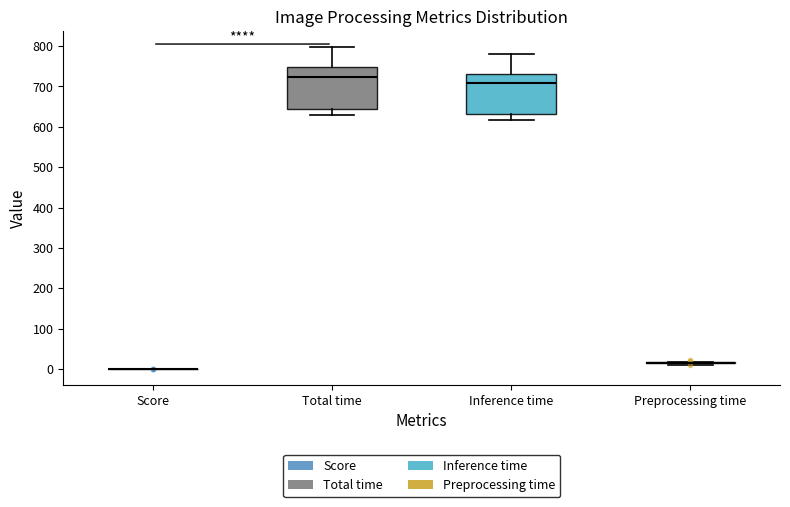

Reading left to right, read every box against the y-axis: the position of its median line, the range the box covers, and the ends of its whiskers. The values are not printed on the chart, so give them approximately, as read against the axis.

Score: box collapsed to a line at 0, whiskers 0 to 0
Total time: median 720, box 640 to 750, whiskers 630 to 800
Inference time: median 710, box 630 to 730, whiskers 620 to 780
Preprocessing time: box collapsed to a line at 20, whiskers 10 to 20